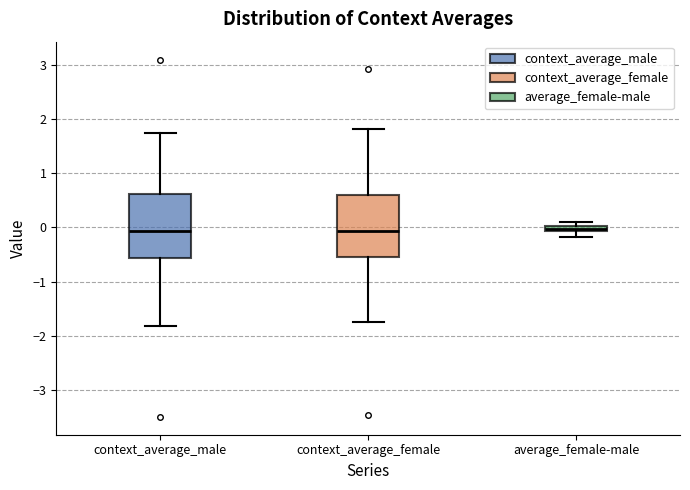

Where does the median line of the box for context_average_male sit on the y-axis? The values are not printed on the chart, so give them approximately, as read against the axis.

-0.1